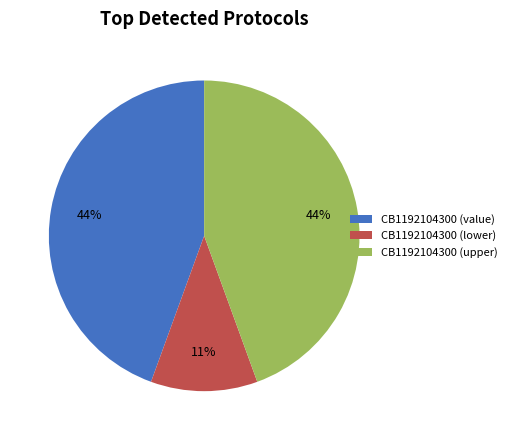

Which has a higher value, CB1192104300 (lower) or CB1192104300 (upper)?

CB1192104300 (upper)